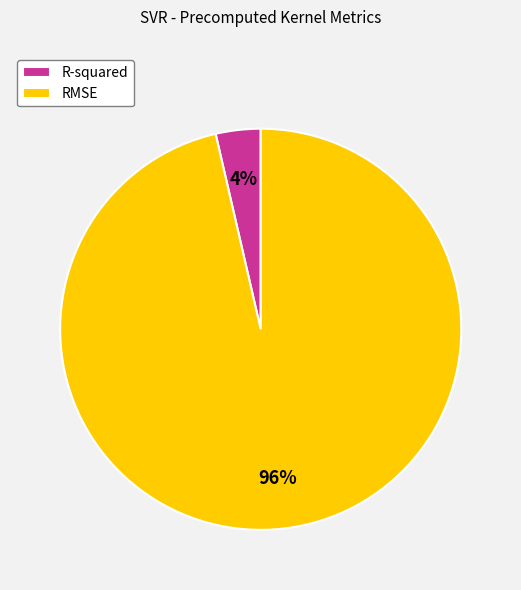

Is the sum of R-squared and RMSE greater than half?

Yes